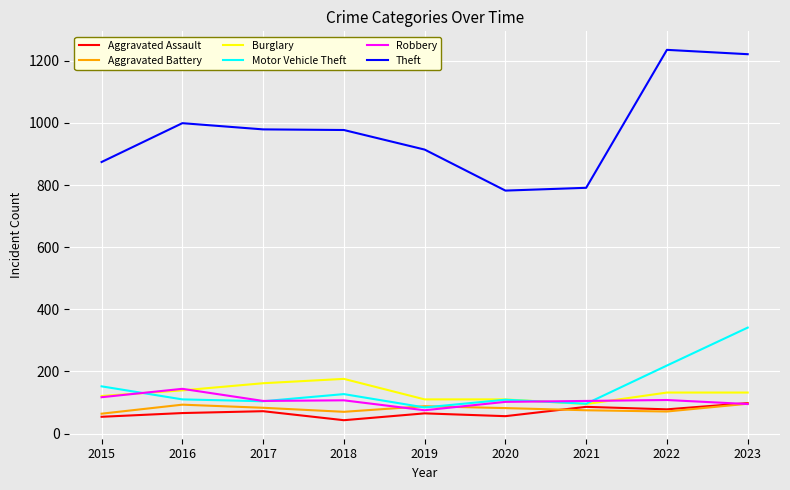

What are all the series names shown in the legend?

Aggravated Assault, Aggravated Battery, Burglary, Motor Vehicle Theft, Robbery, Theft